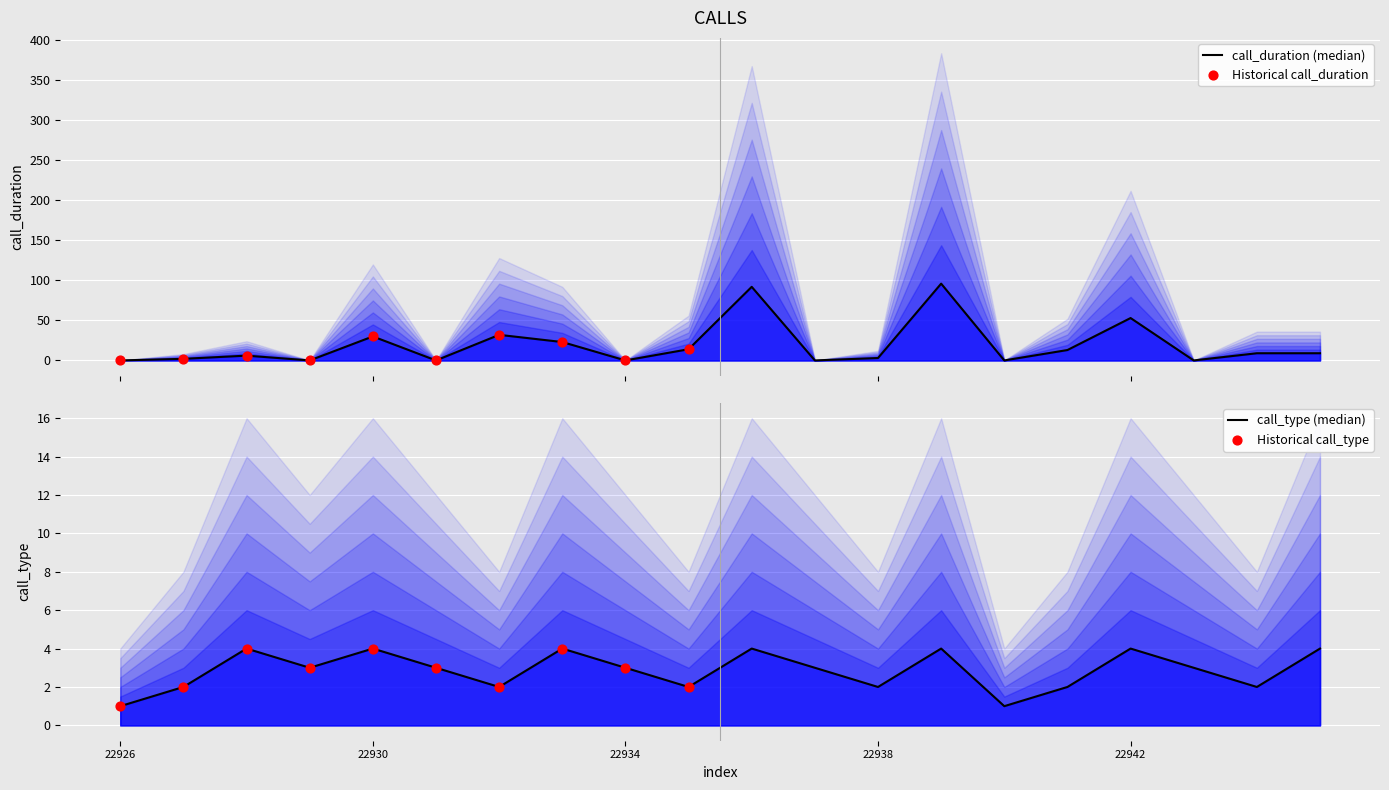

Which series contains the lowest Y value?

call_duration